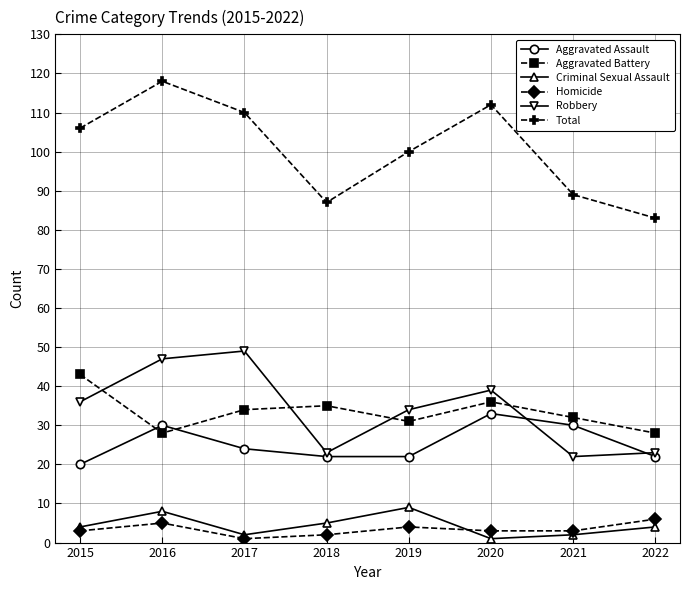

What is the smallest value displayed?

1